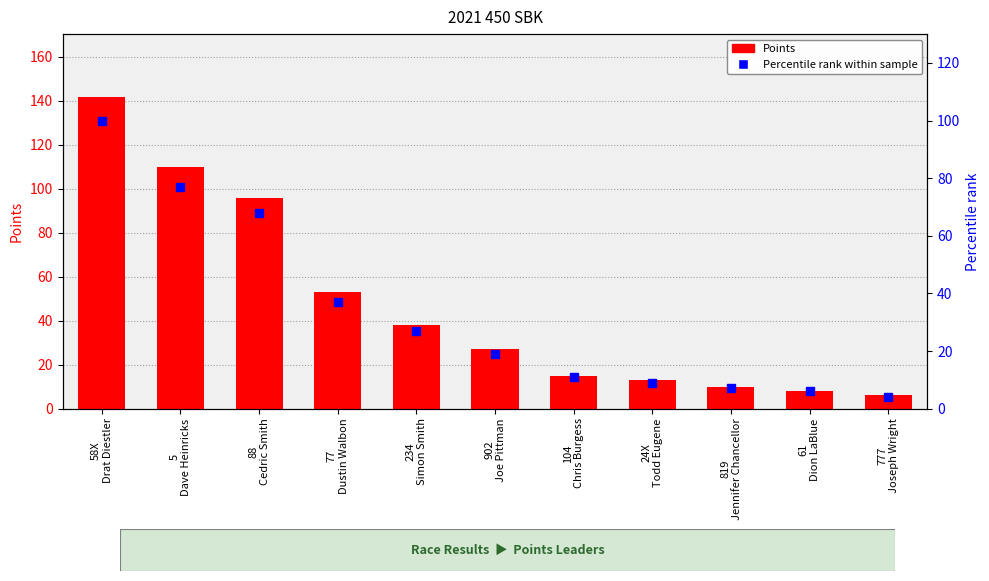

What is the greatest value displayed?

142